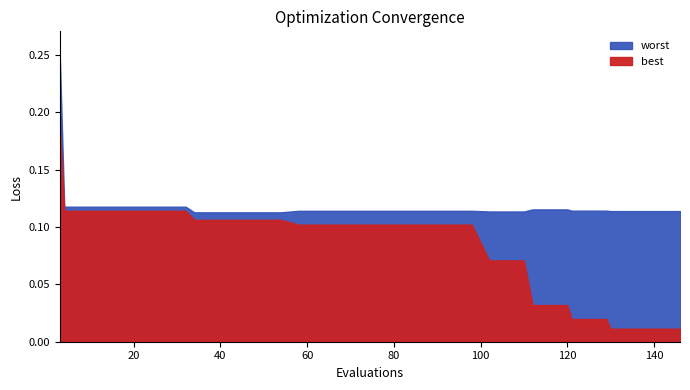

Rank the categories by worst value from highest to lowest.

3, 4, 8, 12, 16, 20, 24, 28, 32, 112, 116, 120, 121, 125, 129, 58, 62, 66, 70, 74, 78, 82, 86, 90, 94, 98, 130, 134, 138, 142, 146, 102, 106, 110, 34, 38, 42, 46, 50, 54